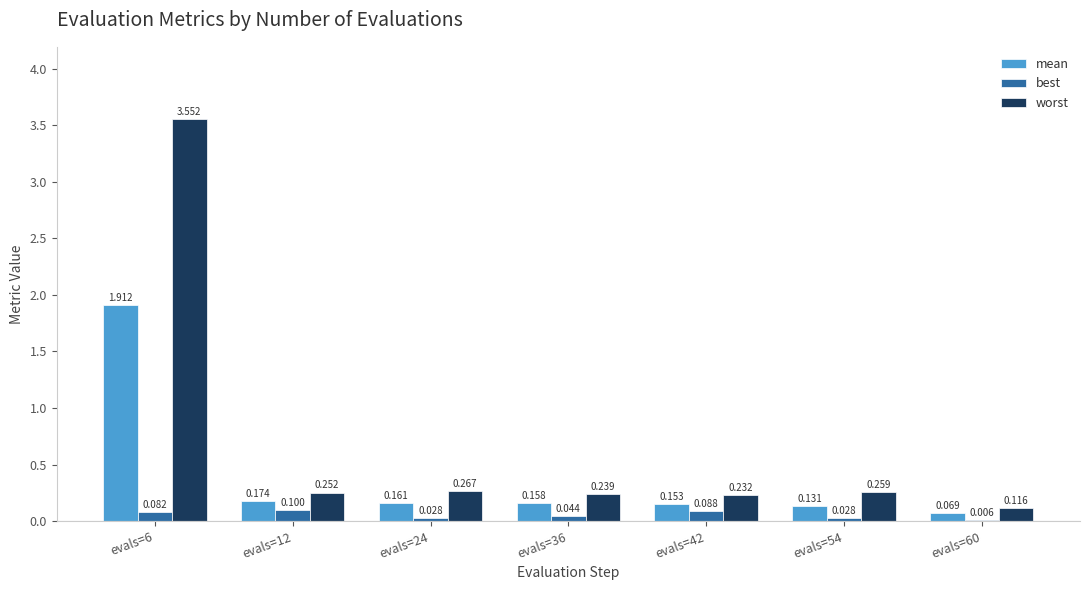

Is the value of worst at evals=54 greater than the value of best at evals=54?

Yes